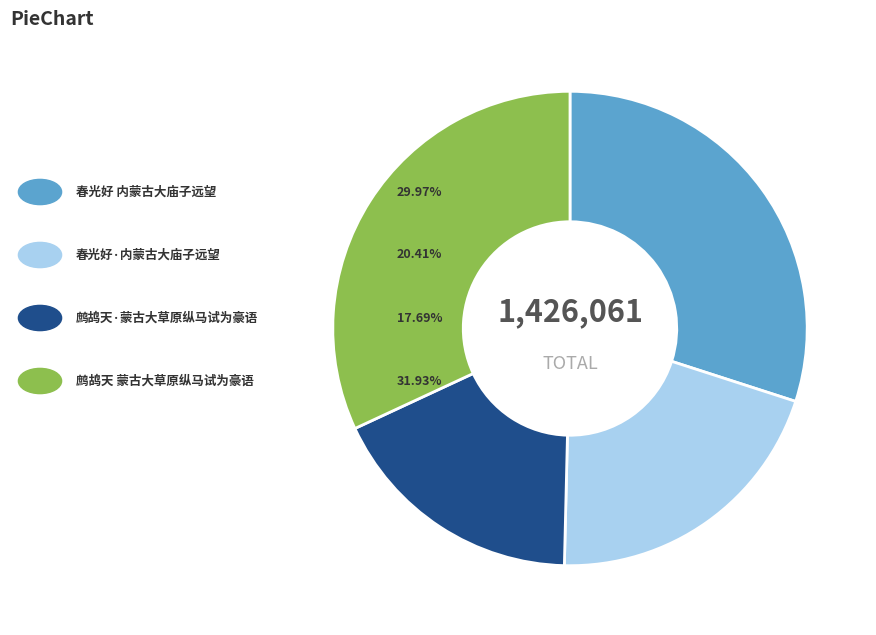

Does any single category account for the majority?

No